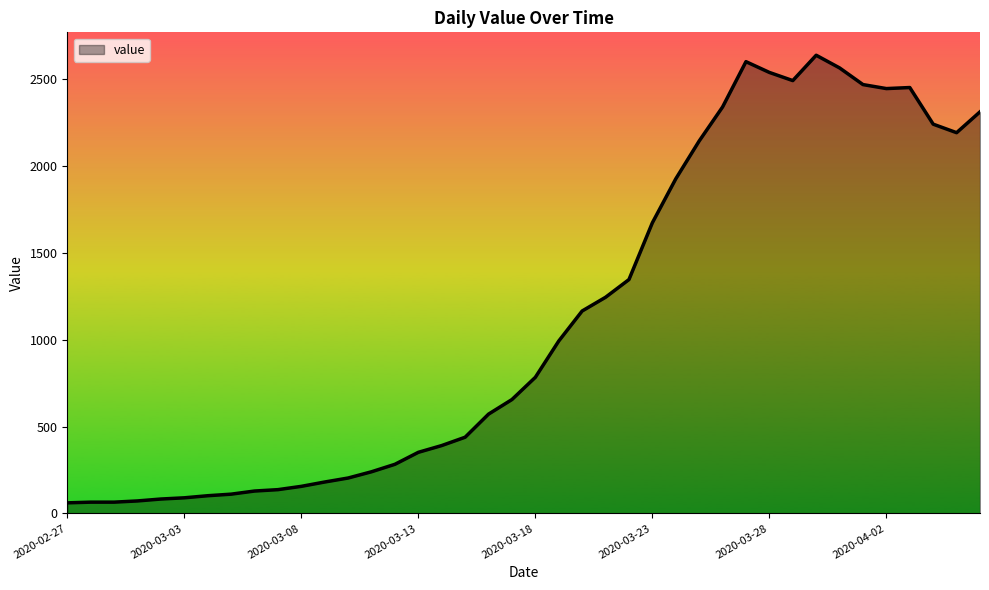

Count the number of categories in the chart.

40